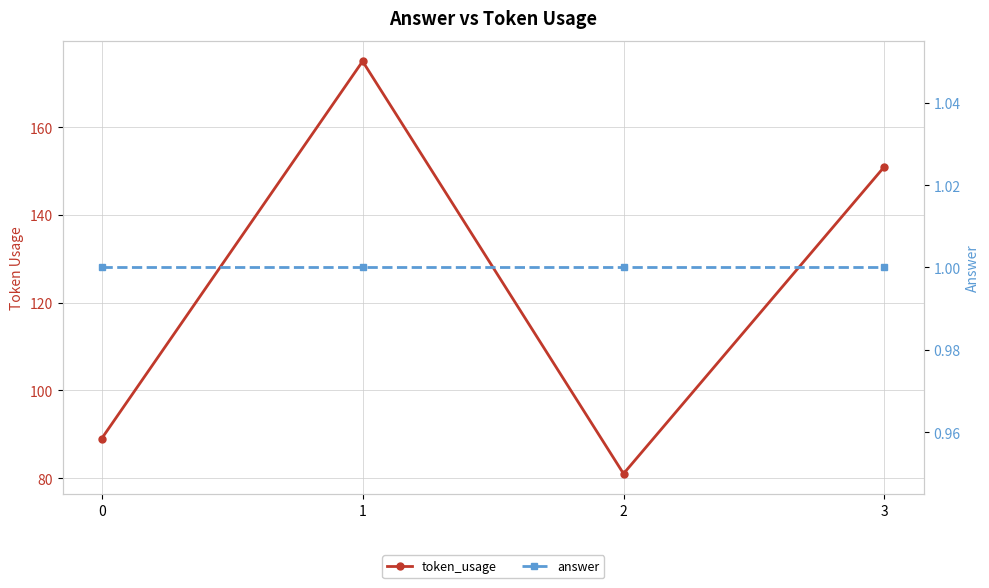

What is the total value across all series at 2?

82